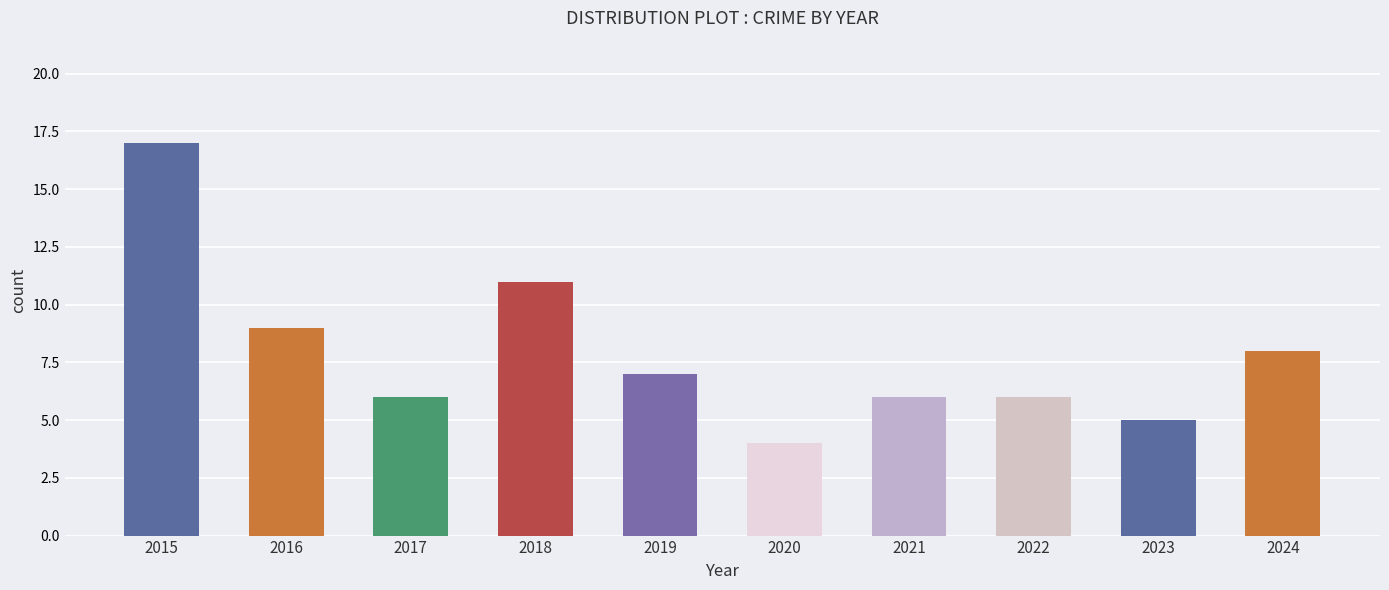

Reading left to right, extract all data points from this chart.

2015=17	2016=9	2017=6	2018=11	2019=7	2020=4	2021=6	2022=6	2023=5	2024=8